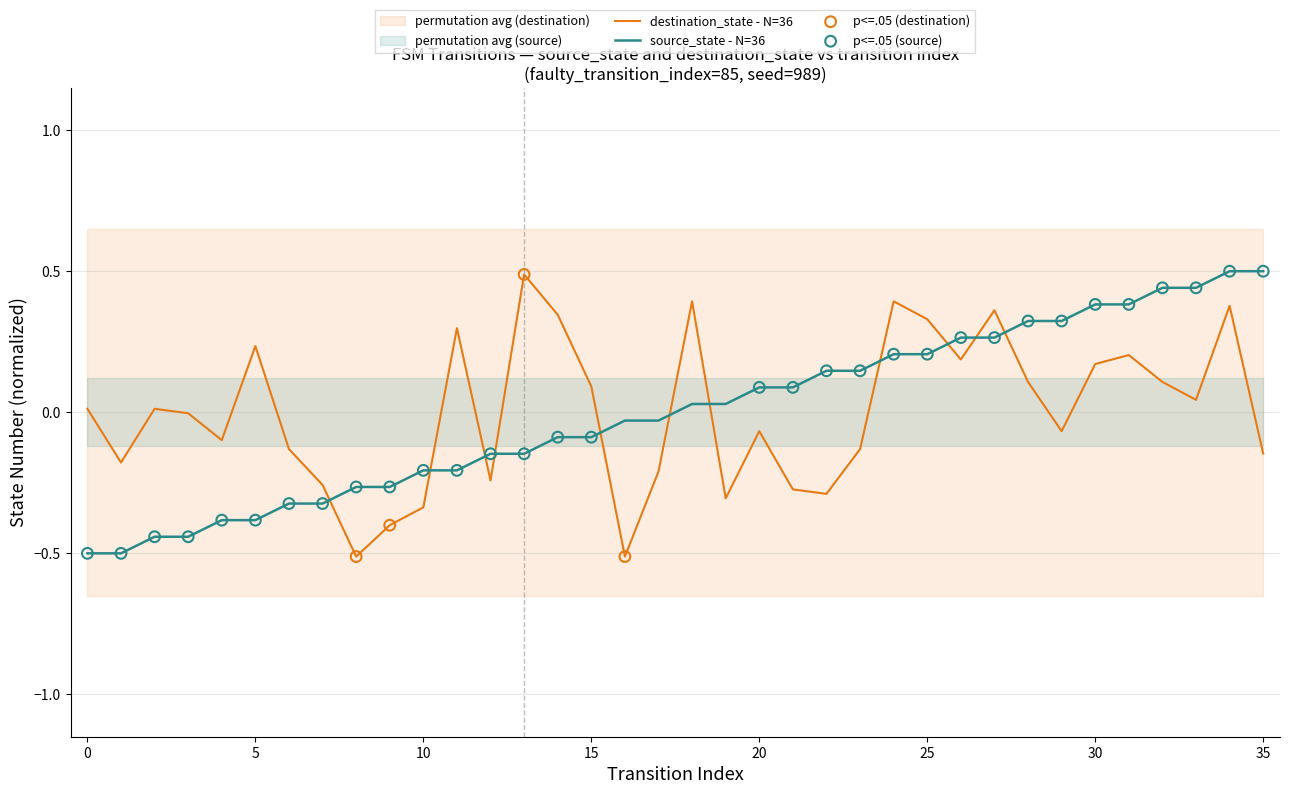

Which series contains the highest Y value?

source_state